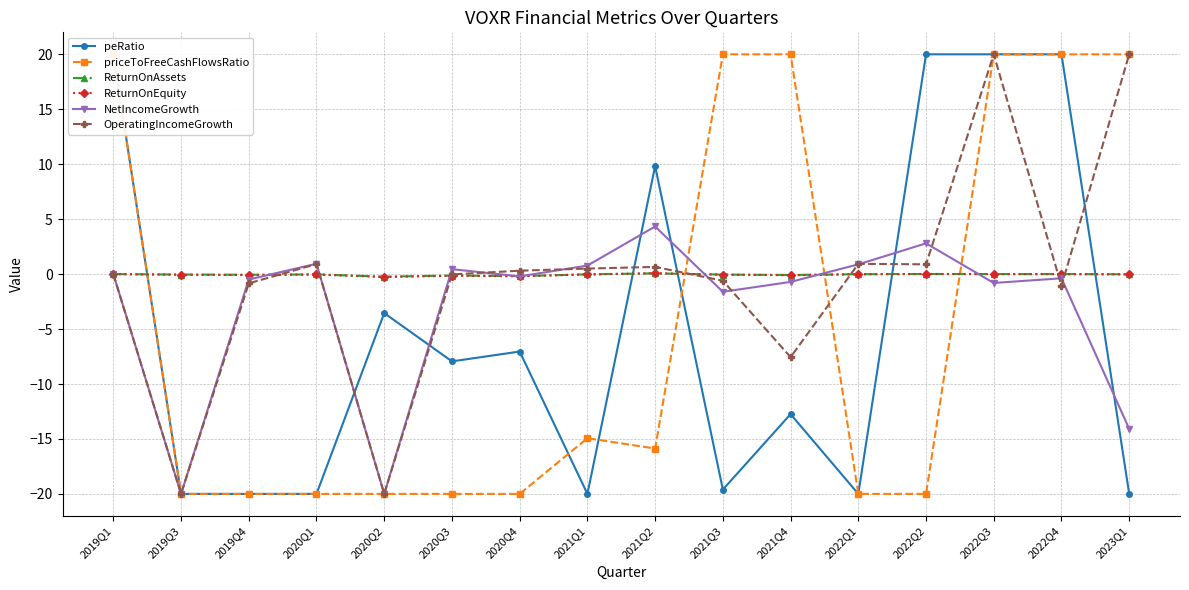

Is it true that NetIncomeGrowth equals 1.3 at 2022Q1?

False